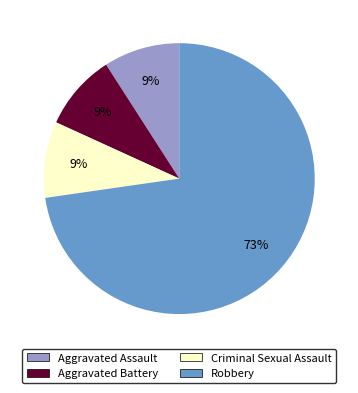

Between Aggravated Battery and Robbery, which is larger?

Robbery